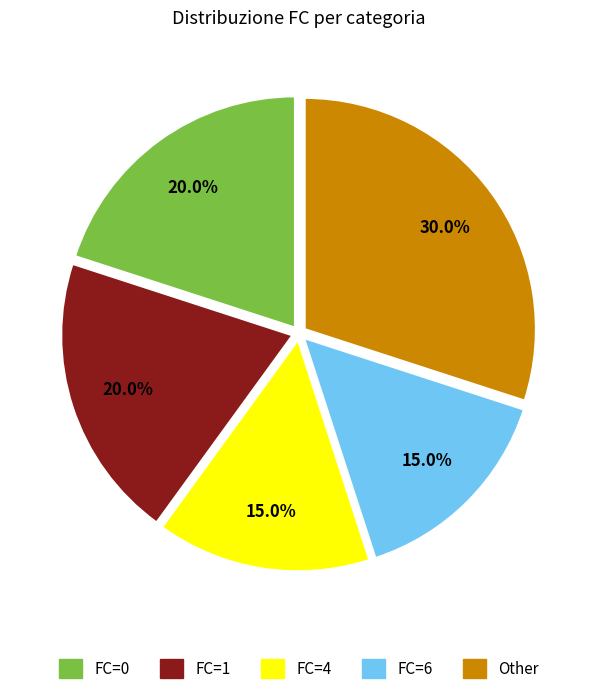

Is there a majority slice in this chart?

No